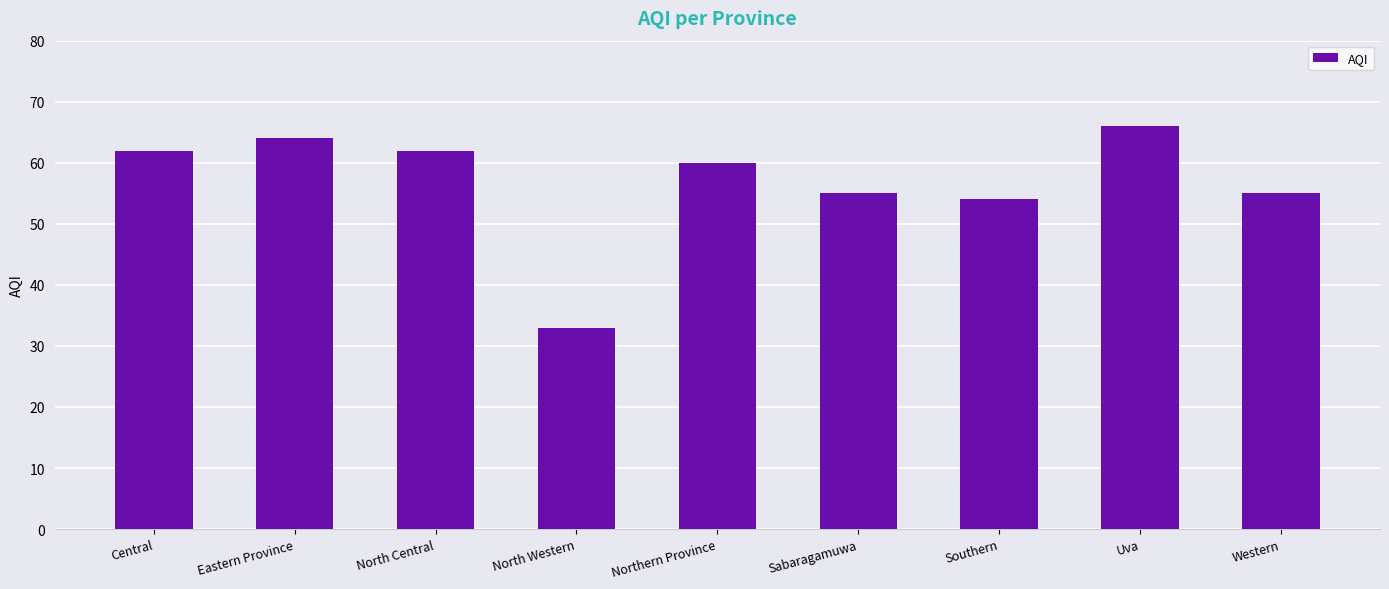

Where is the data nearest to the value 49?

Southern